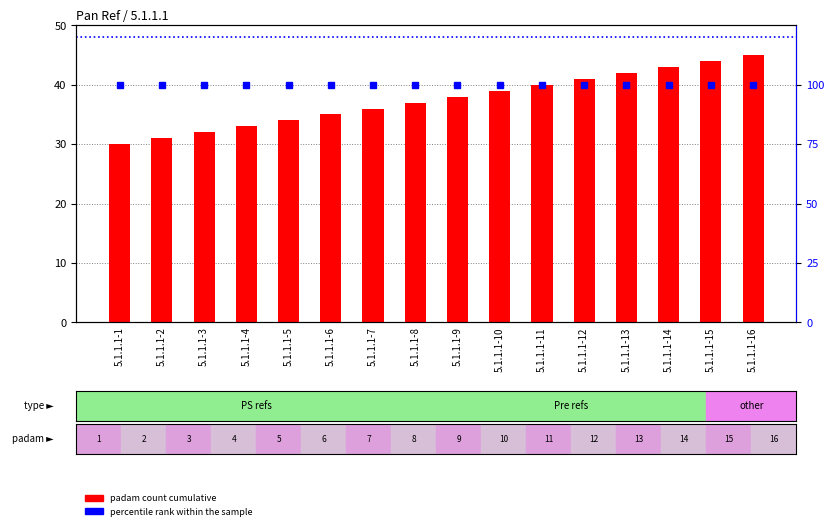

Are the bars horizontal?

No